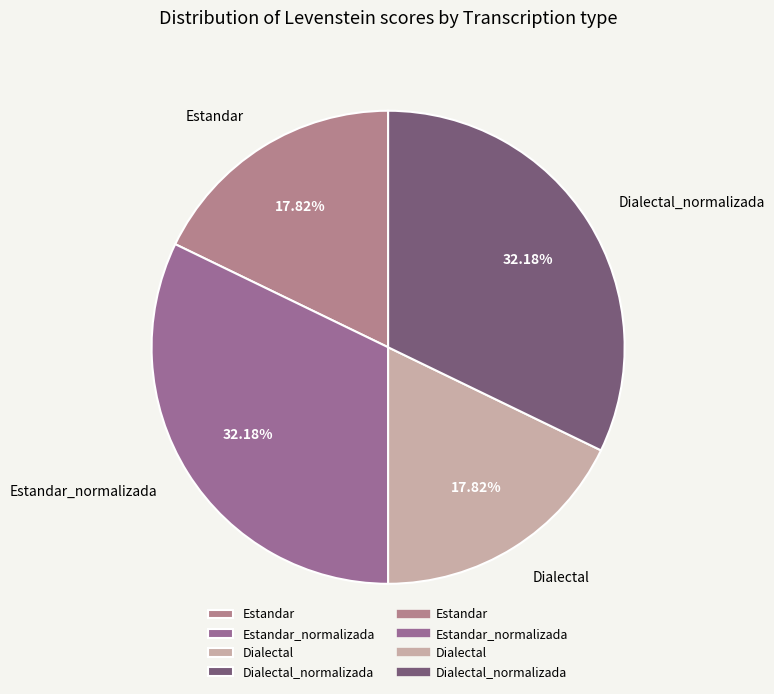

Which has a higher value, Estandar_normalizada or Estandar?

Estandar_normalizada